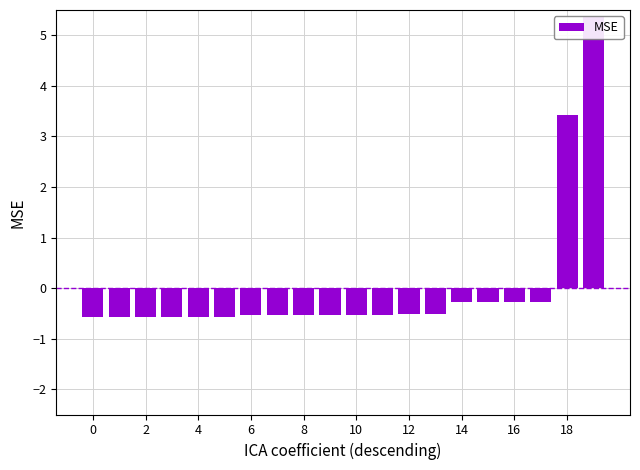

What is the label of the 2nd bar from the right?

18